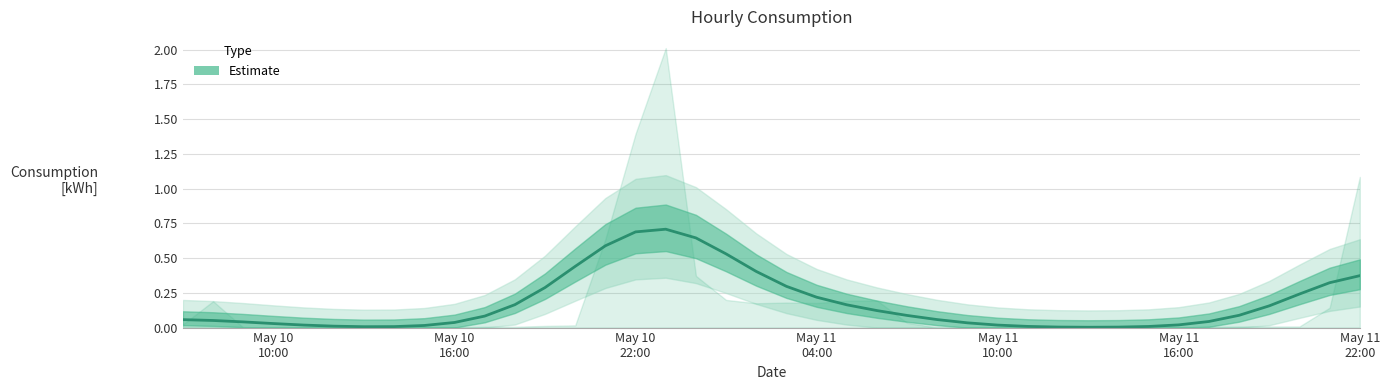

How many points are lower than both their immediate neighbors (excluding endpoints)?

2